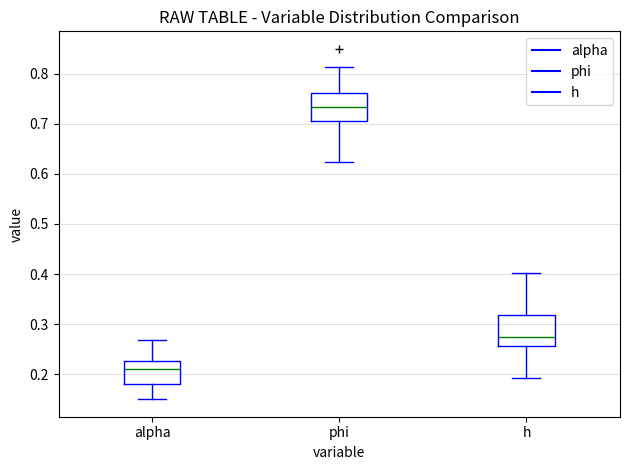

Reading left to right, read every box against the y-axis: the position of its median line, the range the box covers, and the ends of its whiskers. The values are not printed on the chart, so give them approximately, as read against the axis.

alpha: median 0.21, box 0.18 to 0.23, whiskers 0.15 to 0.27
phi: median 0.73, box 0.71 to 0.76, whiskers 0.62 to 0.81
h: median 0.27, box 0.26 to 0.32, whiskers 0.19 to 0.40